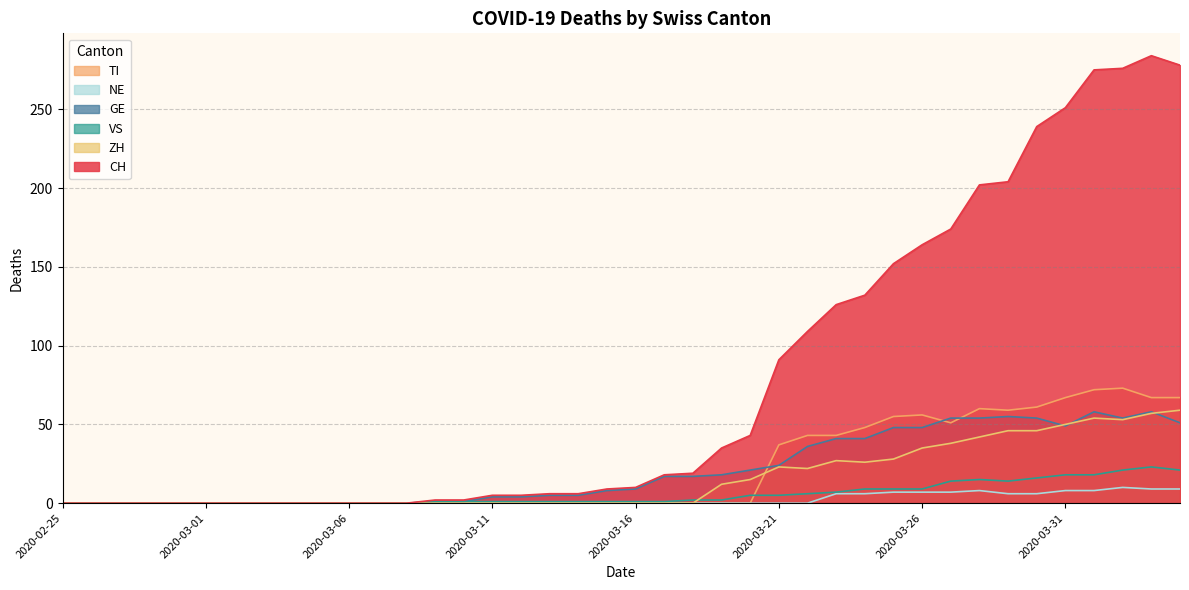

Where is the first local minimum for GE?

2020-03-31